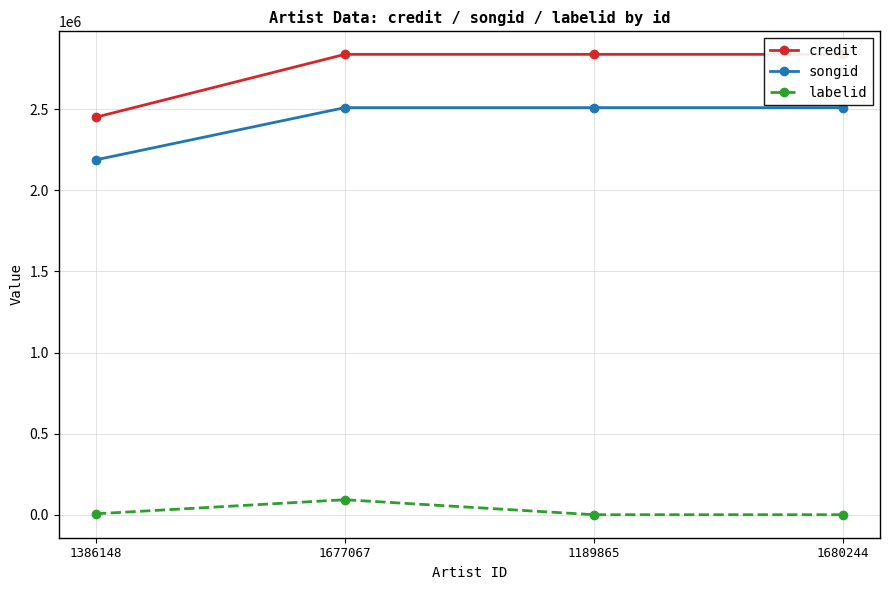

True or false: songid and credit cross at least once.

False